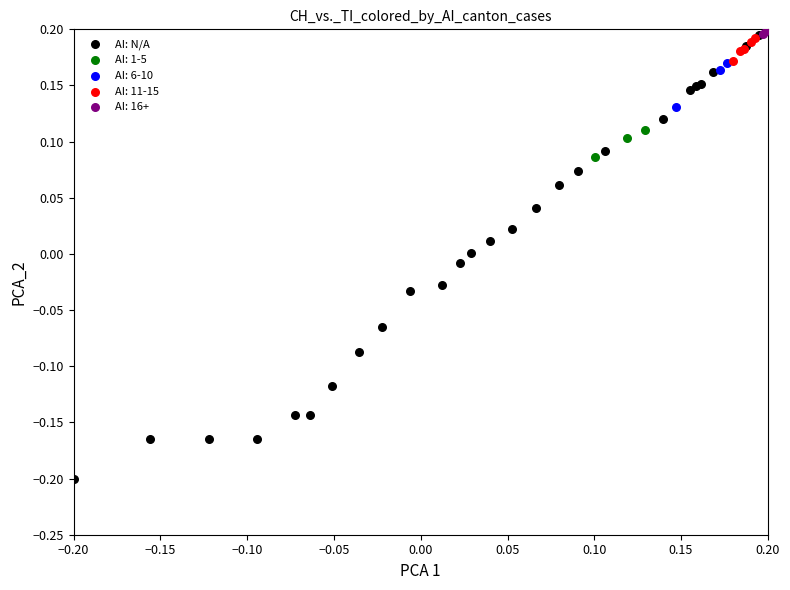

Which series has the widest spread of Y values?

AI: N/A